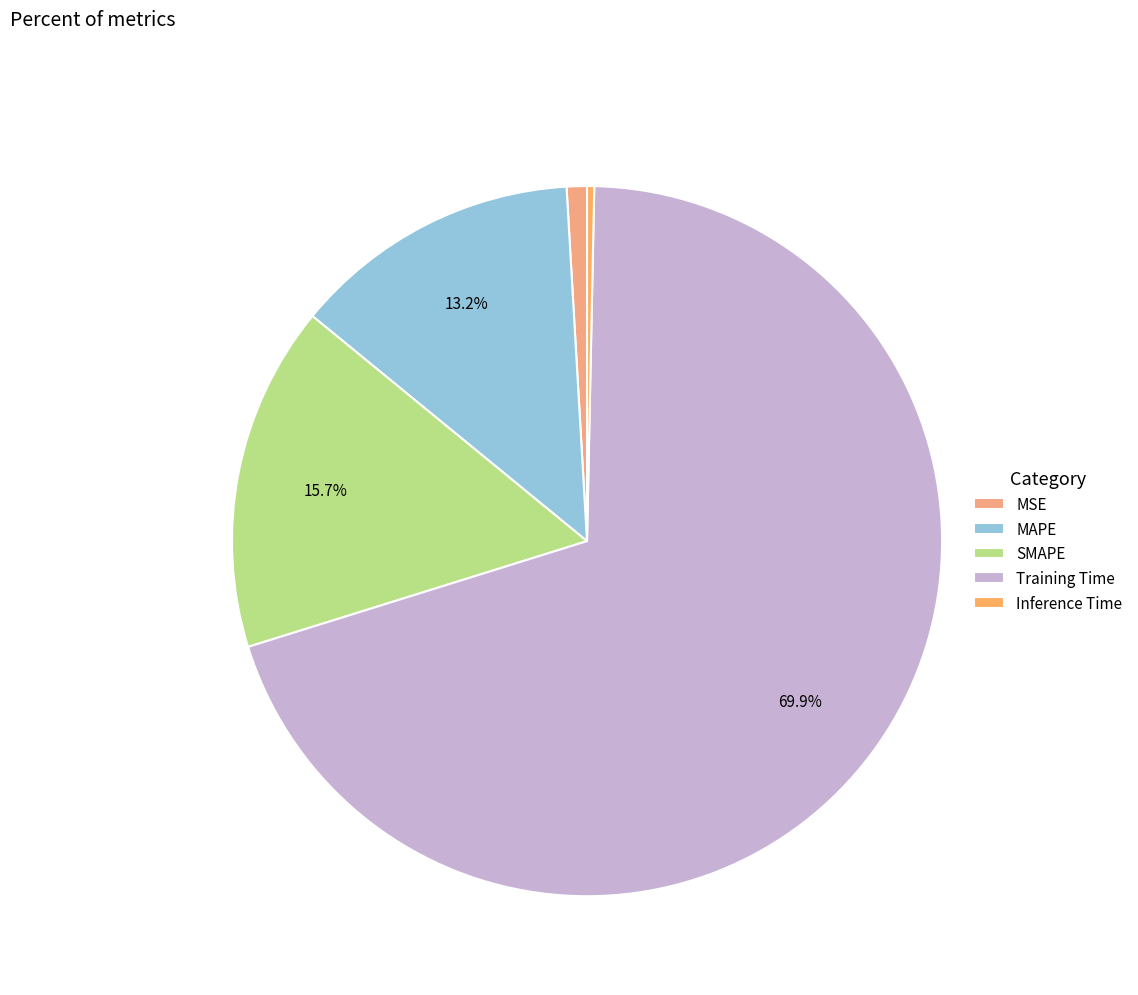

Which has a higher value, MAPE or Inference Time?

MAPE